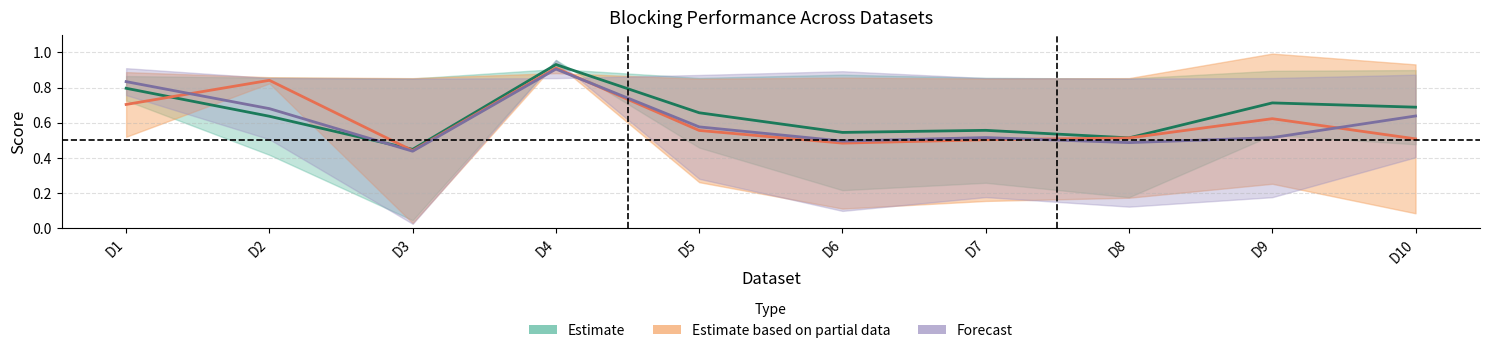

Reading left to right, list all the values displayed in this chart.

SB_PQ: 0.8	0.6	0.4	0.9	0.7	0.5	0.6	0.5	0.7	0.7
QB_PQ: 0.7	0.8	0.4	0.9	0.6	0.5	0.5	0.5	0.6	0.5
EQB_PQ: 0.8	0.7	0.4	0.9	0.6	0.5	0.5	0.5	0.5	0.6